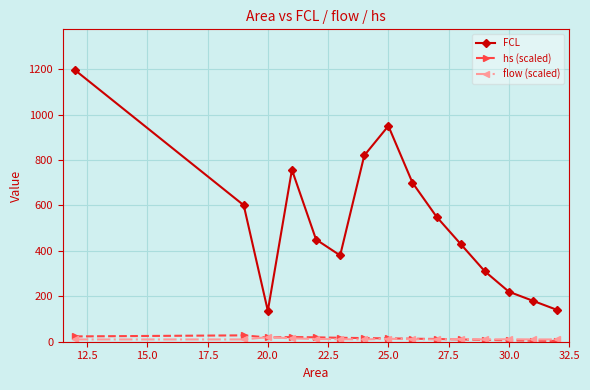

What is the greatest value displayed?

1196.0